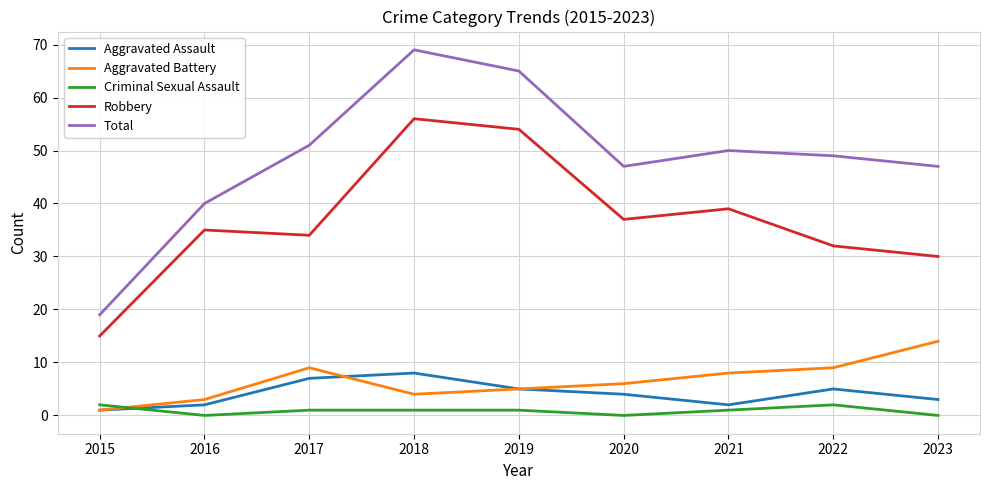

What is the difference between the Aggravated Battery values at 2016 and 2018?

1